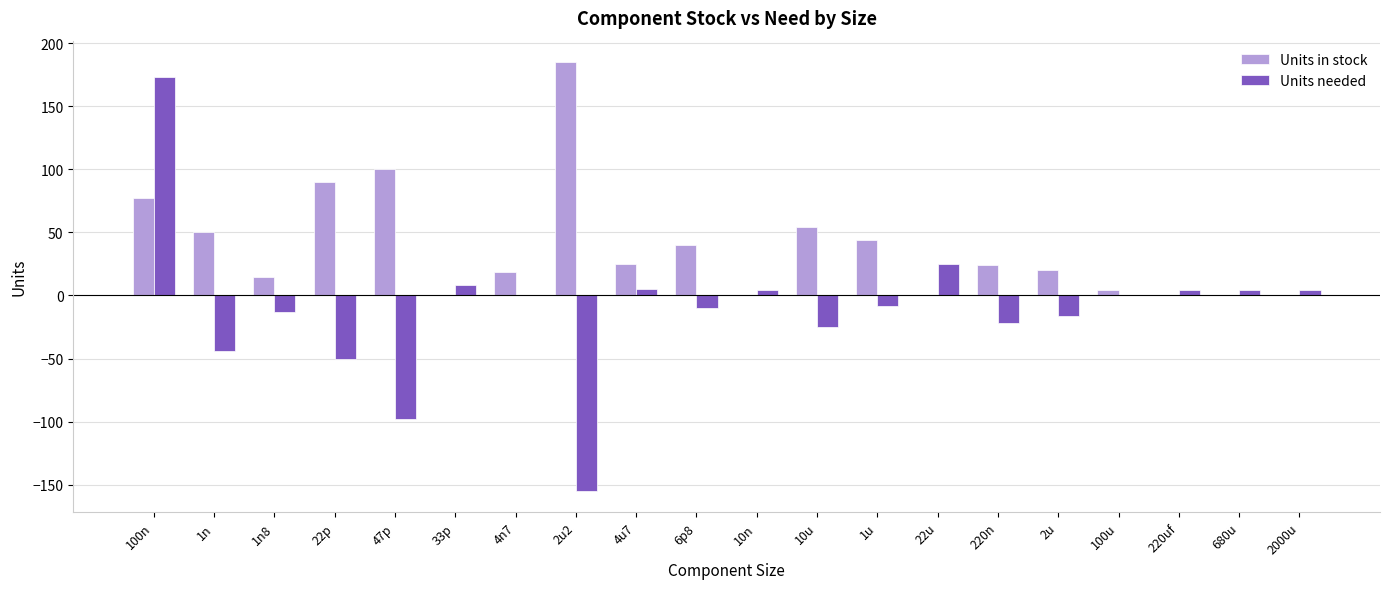

What is the sum of all Units needed values?

-214